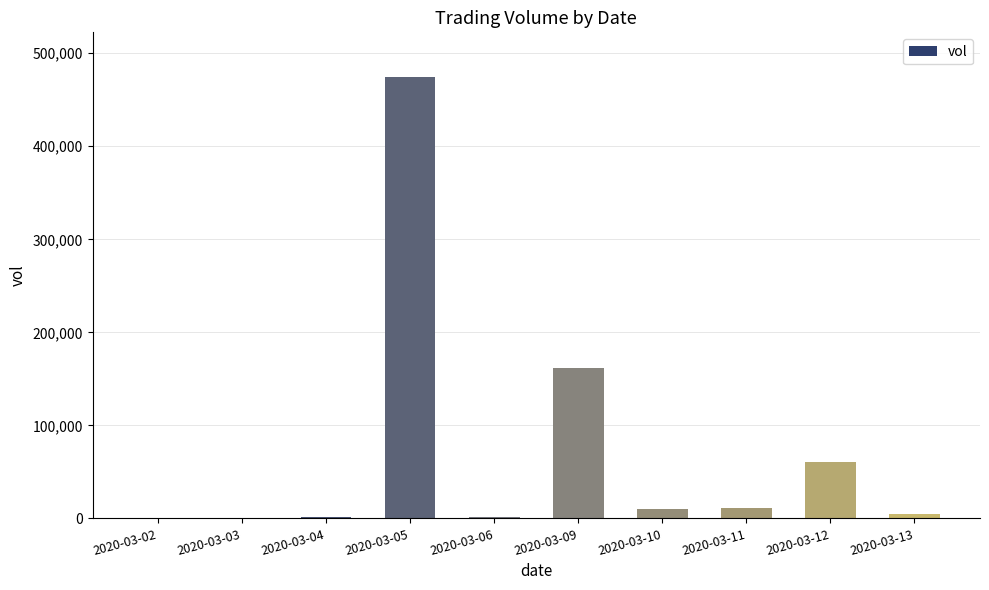

What is the greatest value displayed?

475000